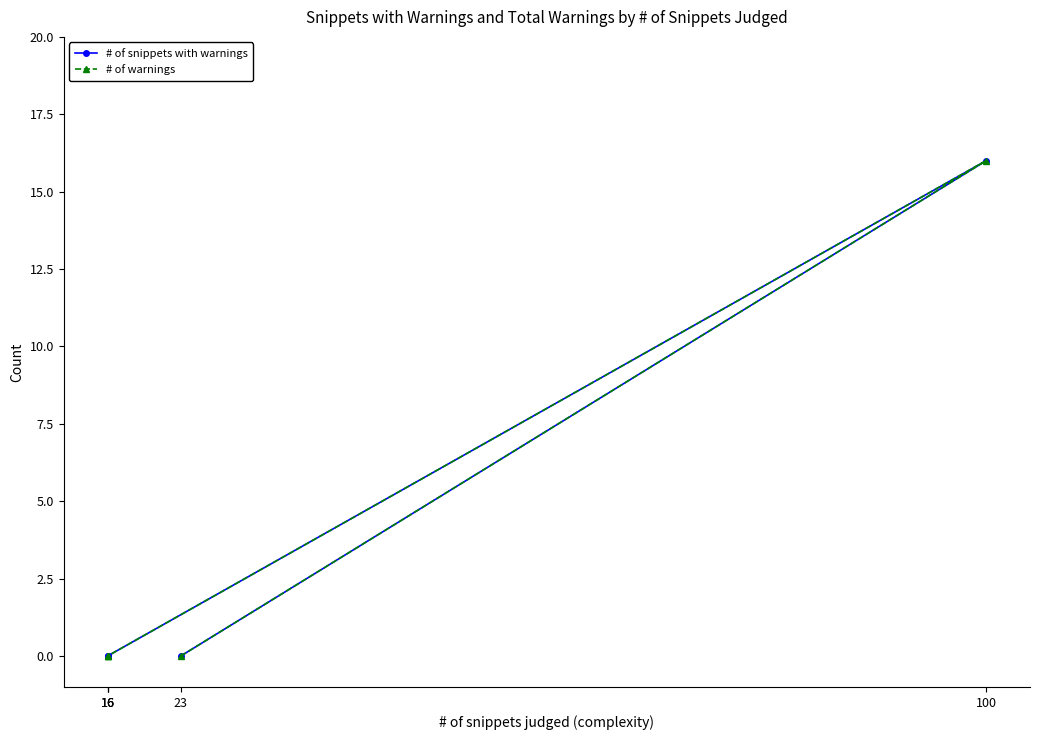

Reading left to right, extract all data points from this chart.

# of snippets with warnings: 23=0	100=16	16=0	16=0	16=0
# of warnings: 23=0	100=16	16=0	16=0	16=0